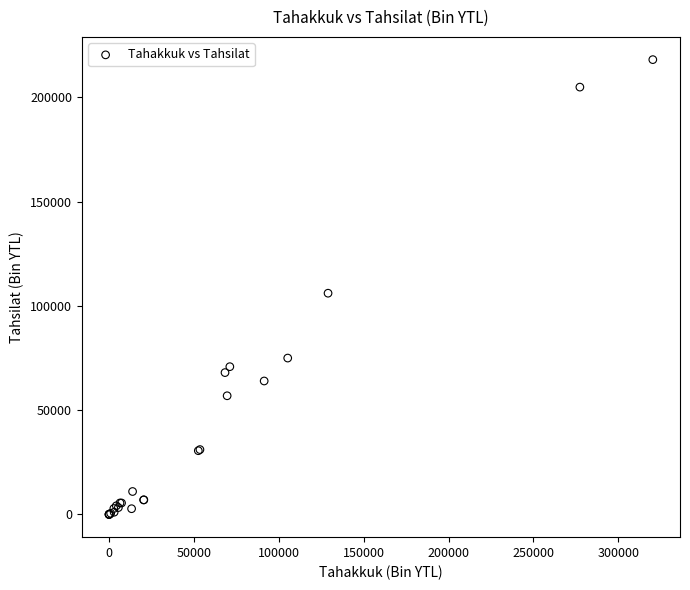

What Y value in the scatter plot is closest to 109012?

106047